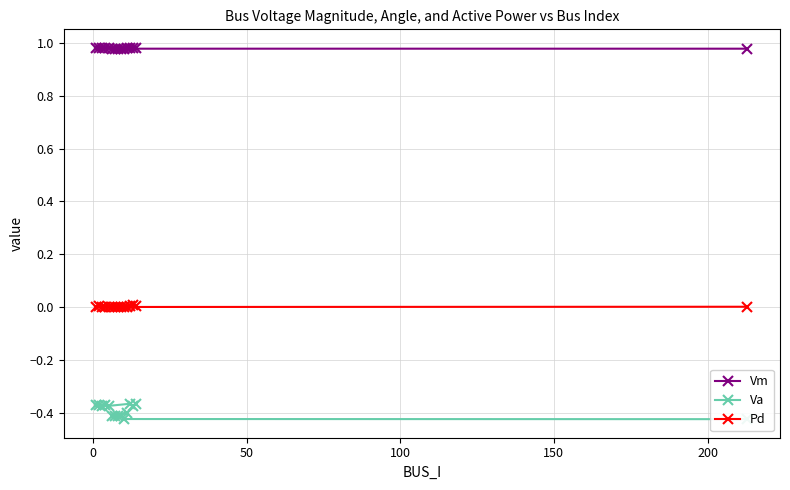

The Vm series shows 1.0 at 100. True or false?

True